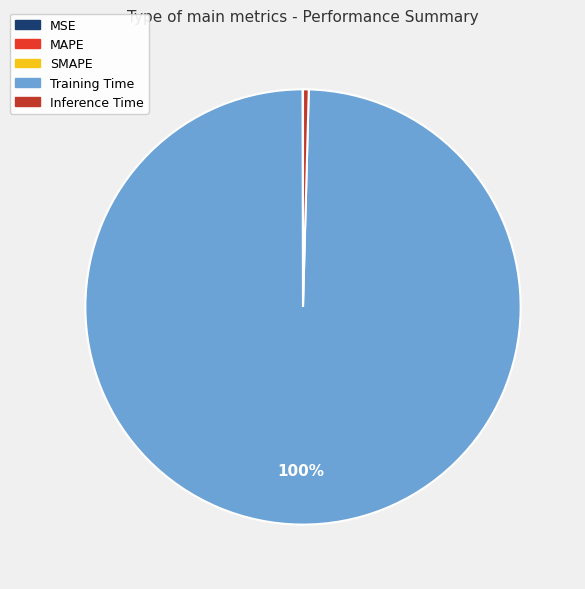

What percentage is the Training Time slice, to the nearest percent?

100%